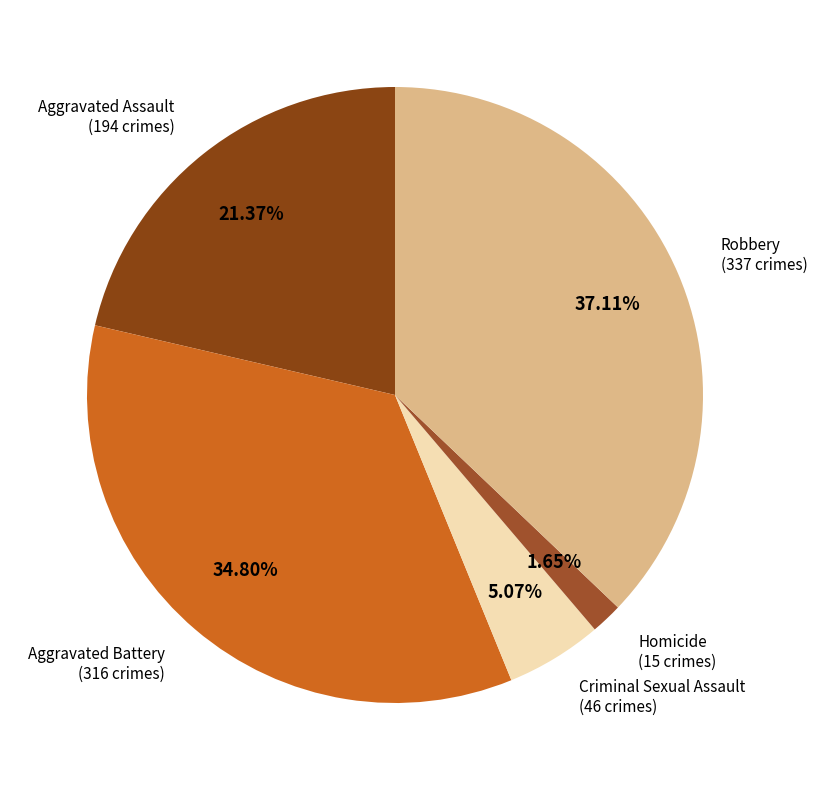

Count the number of slices in the pie.

5